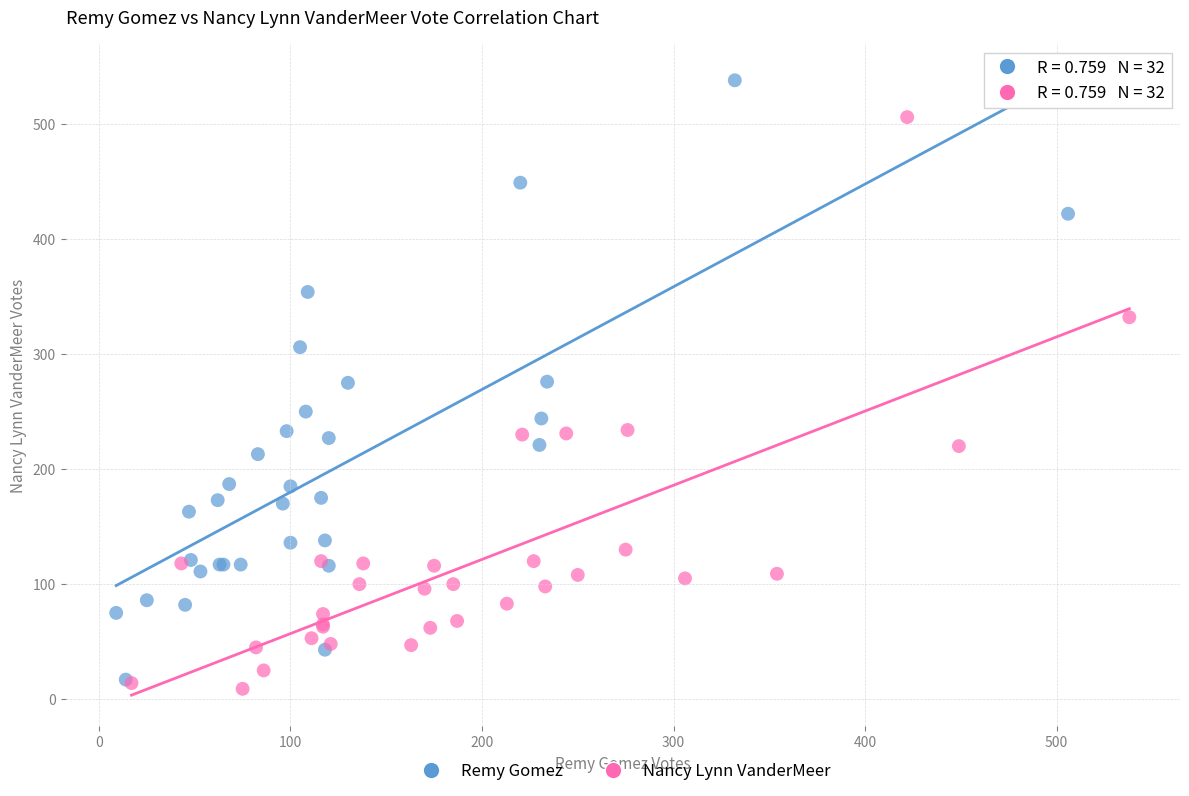

Which series has the widest spread of Y values?

Remy Gomez